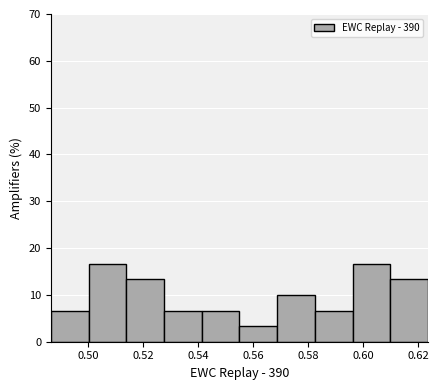

Reading left to right, list every bar in this chart as the range it spans on the x-axis followed by its height. Neither the bar edges nor the heights are printed on the chart, so give them approximately, as read against the axes.

0.486 to 0.500: 7
0.500 to 0.514: 17
0.514 to 0.528: 13
0.528 to 0.542: 7
0.542 to 0.554: 7
0.554 to 0.568: 3
0.568 to 0.582: 10
0.582 to 0.596: 7
0.596 to 0.610: 17
0.610 to 0.624: 13